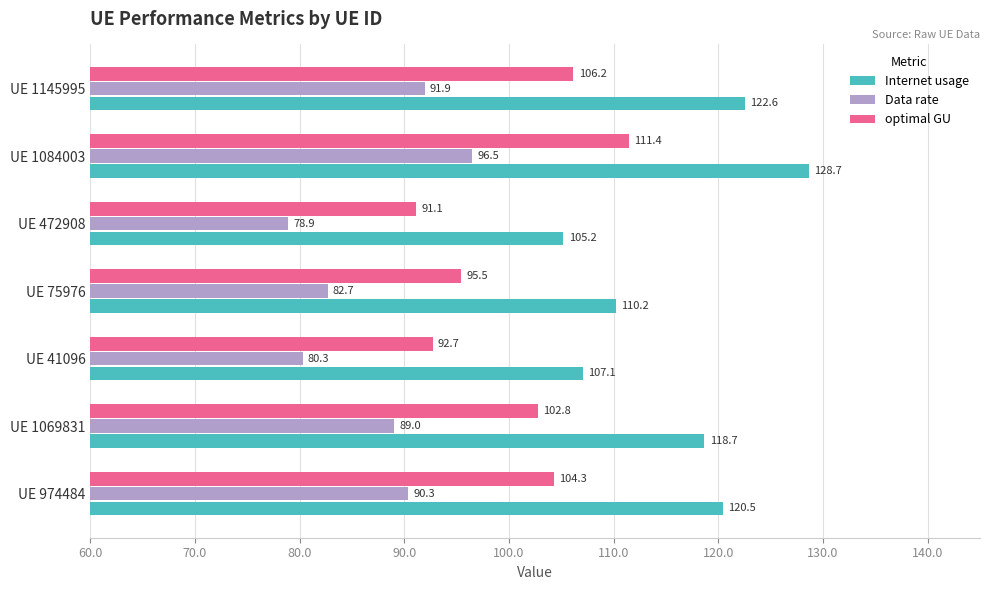

Which category has the highest value across all series?

UE 1084003